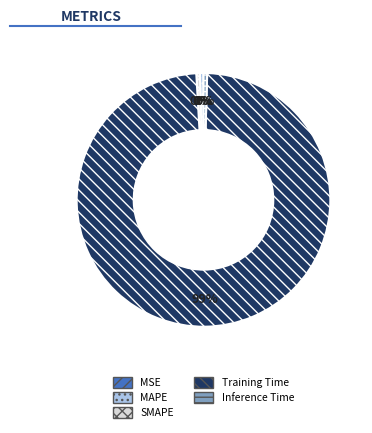

The Training Time slice represents 99% of the pie. True or false?

True